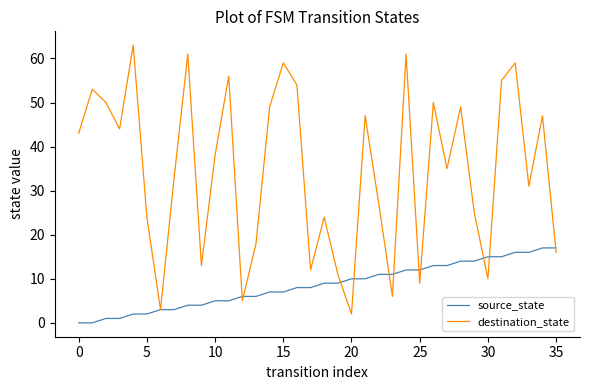

What is the highest value of the destination_state series?

63